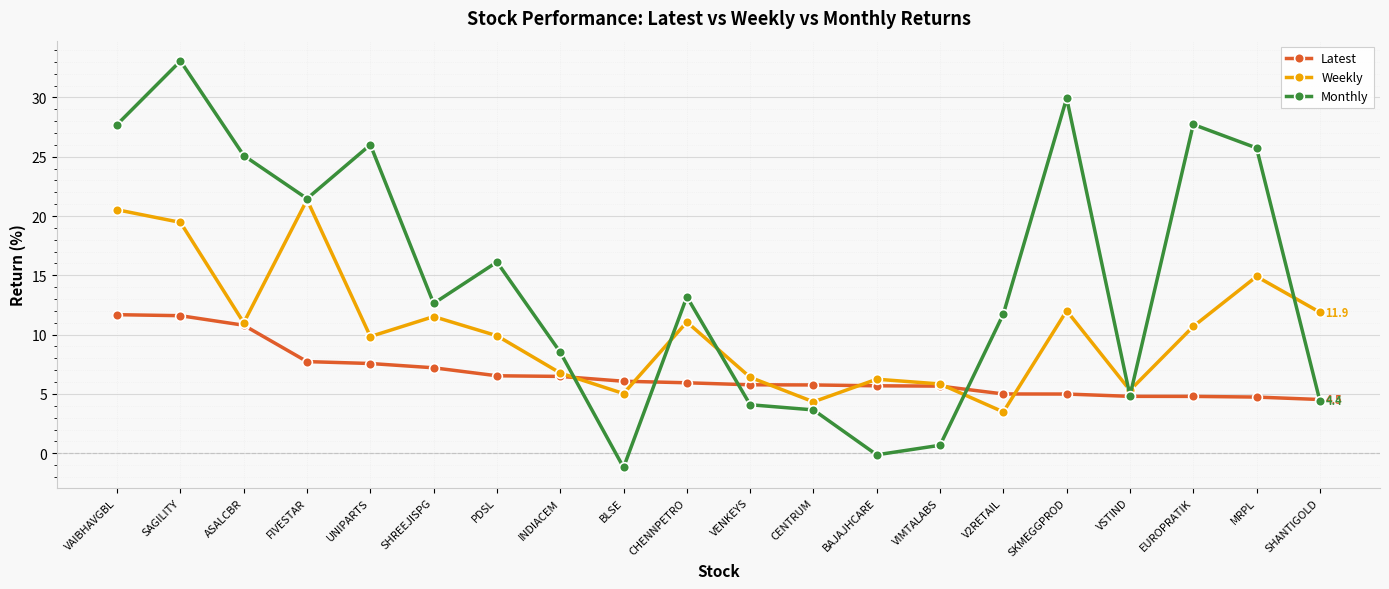

Which category has the lowest value across all series?

BLSE